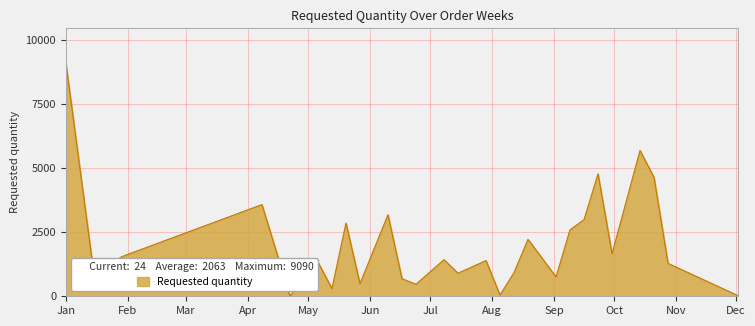

What is the difference between the maximum and minimum values?

9078